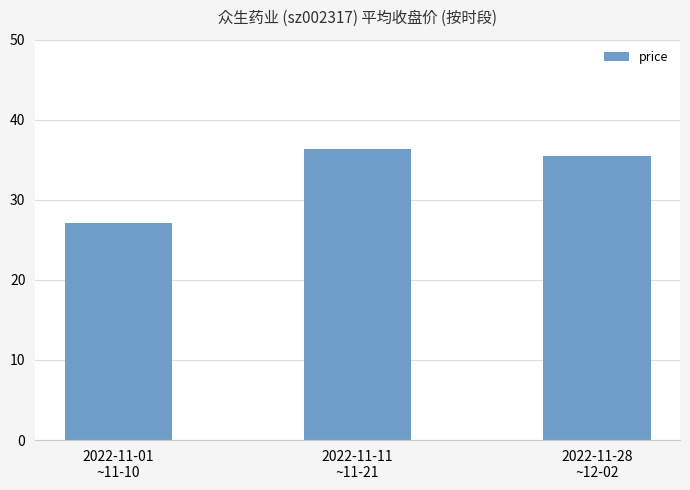

How many data points are less than 35?

1